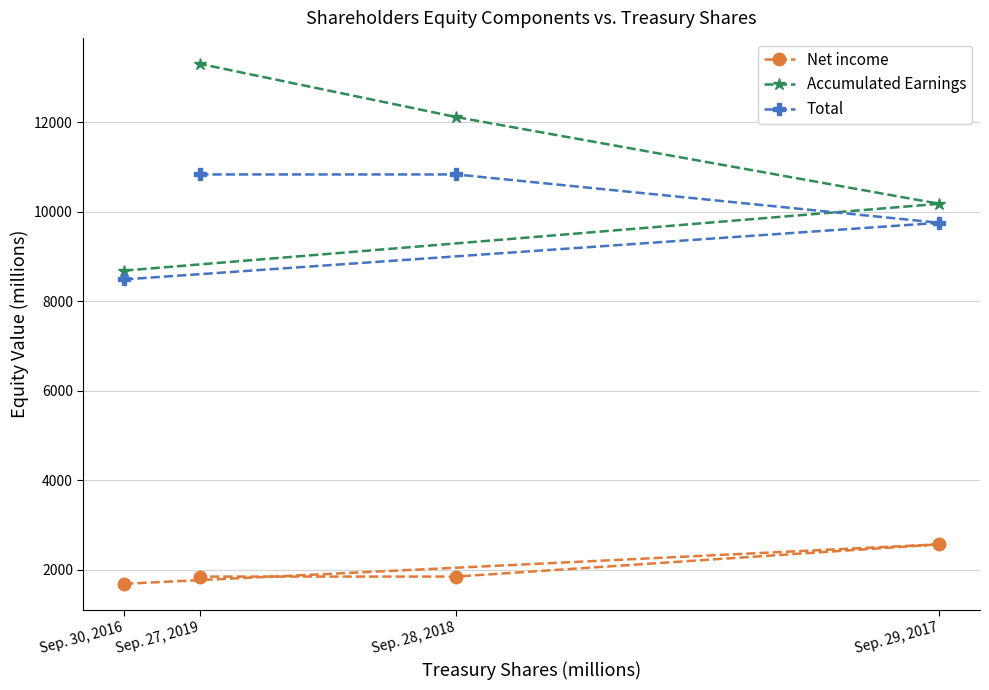

How many Total values are between 9751 and 10831?

3